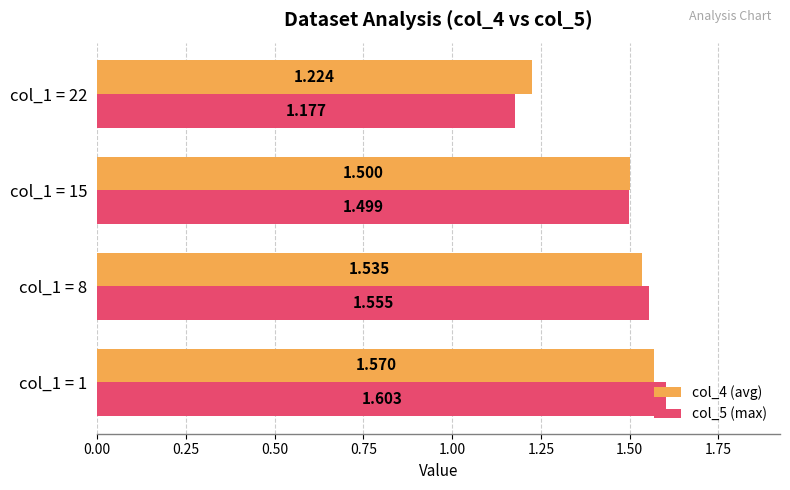

Is the value of col_4 (avg) at col_1 = 22 greater than the value of col_5 (max) at col_1 = 8?

No